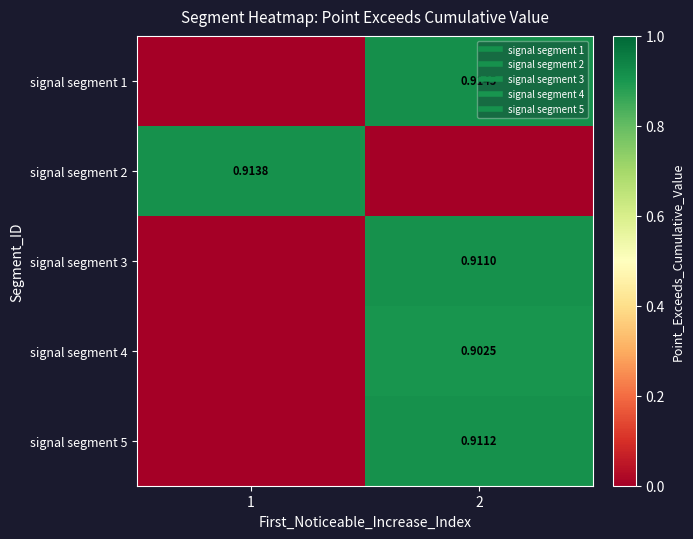

What is the difference between the highest and lowest values at 1?

0.9